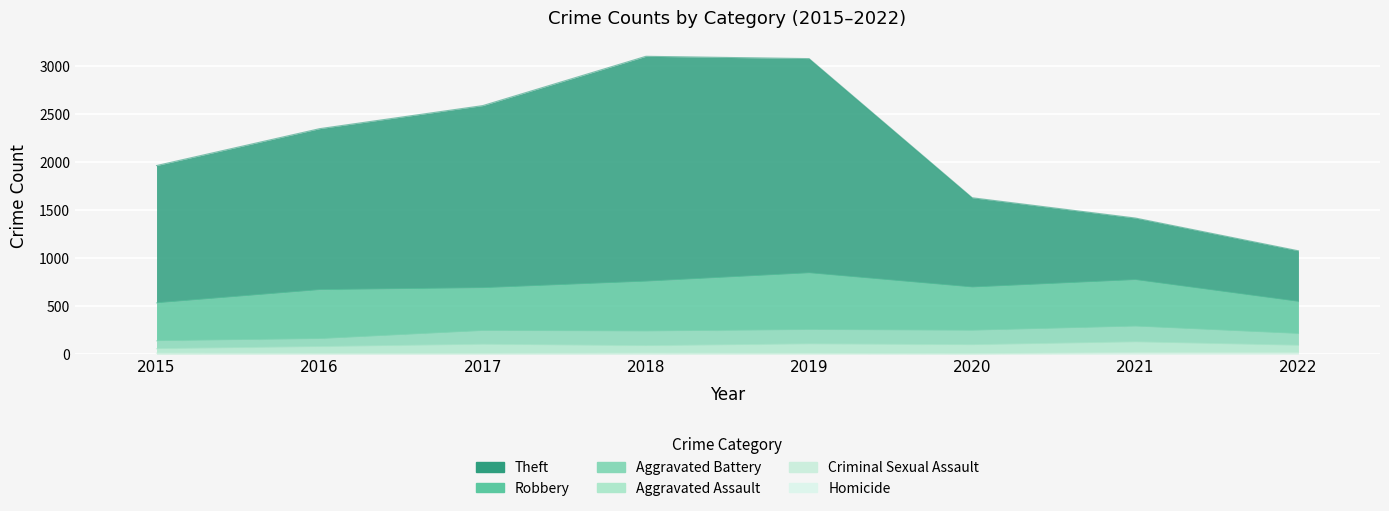

What is the difference between the second highest and minimum values in the Criminal Sexual Assault series?

12